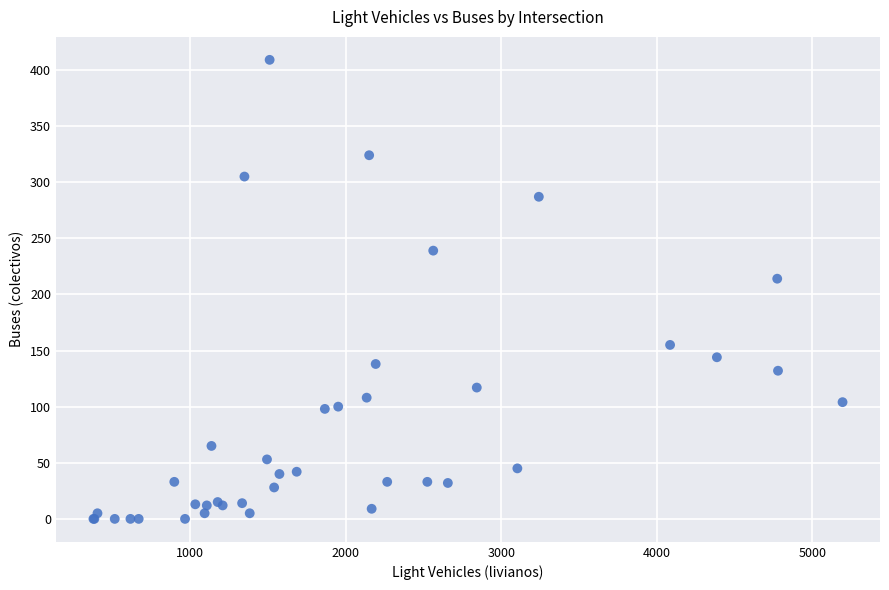

What Y value in the scatter plot is closest to 204?

214